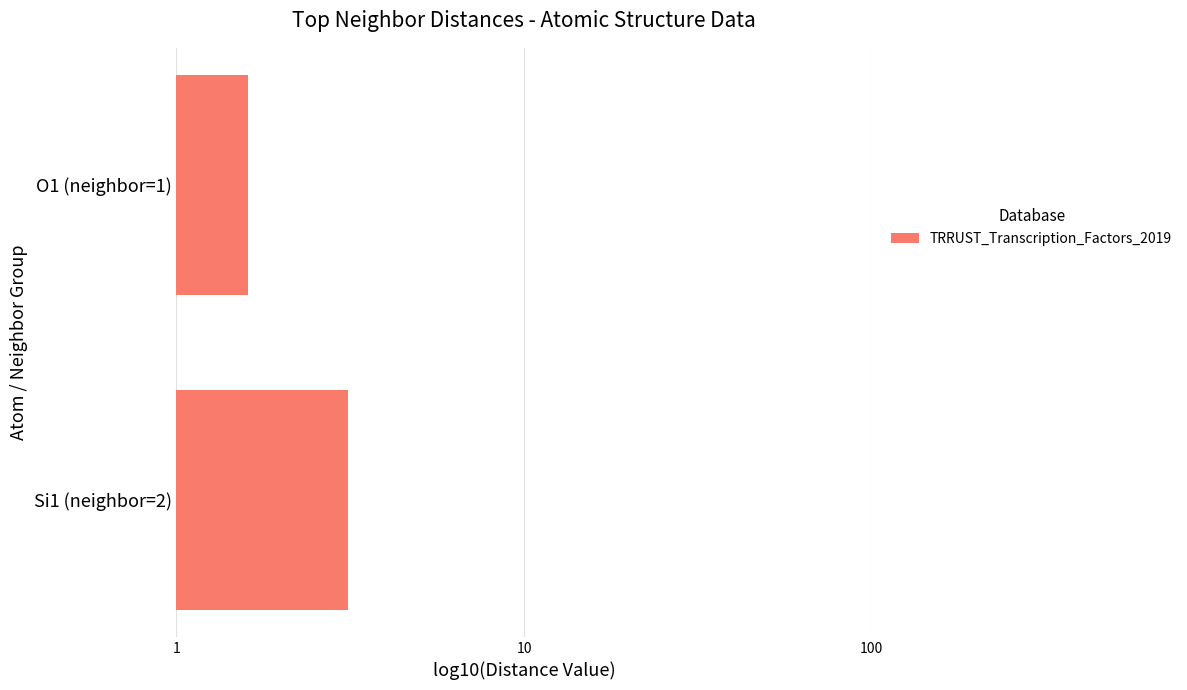

What is the difference between the values at O1 (neighbor=1) and Si1 (neighbor=2)?

1.5